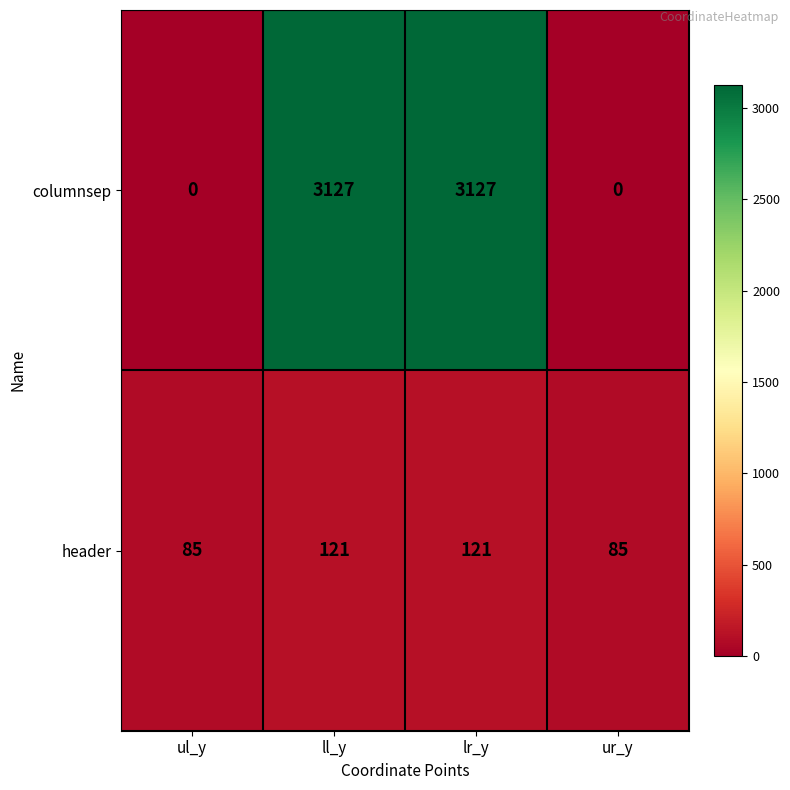

Count the header values in the range 85 to 121.

4